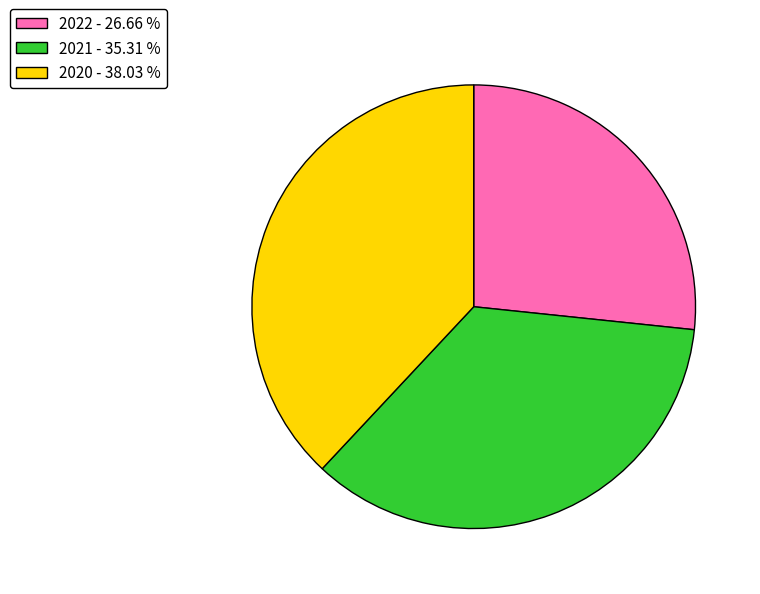

Rank the categories by value from highest to lowest.

2020, 2021, 2022